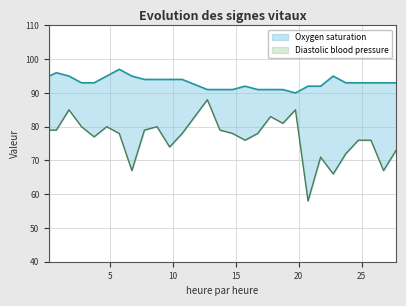

How many data points in Oxygen saturation are above 93?

11